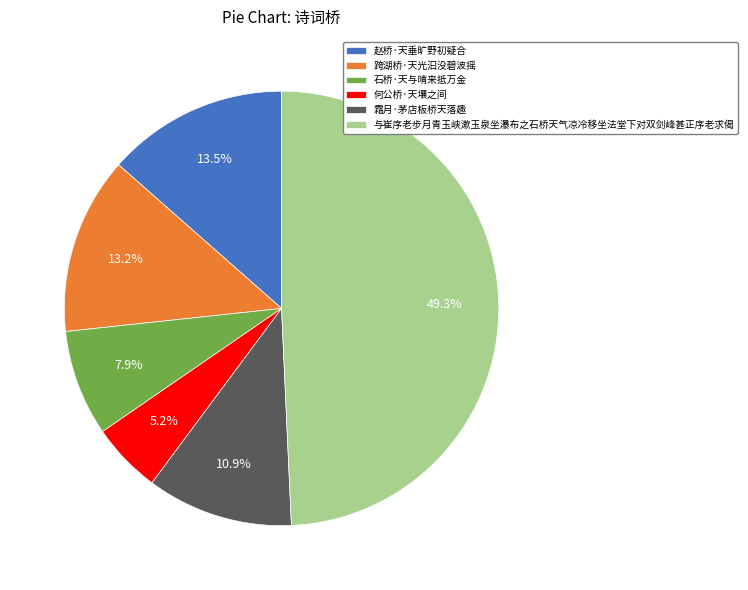

Which has a higher value, 霜月·茅店板桥天落趣 or 何公桥·天壤之间?

霜月·茅店板桥天落趣